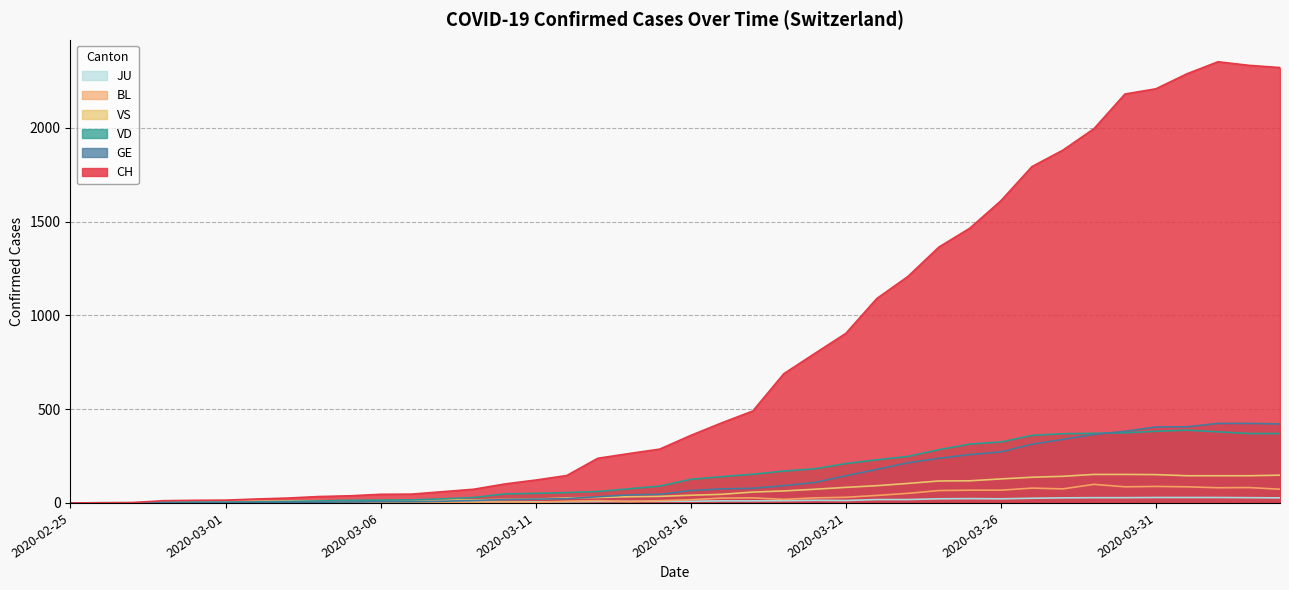

List the labels in order of GE value, largest first.

2020-04-02, 2020-04-03, 2020-04-04, 2020-04-01, 2020-03-31, 2020-03-30, 2020-03-29, 2020-03-28, 2020-03-27, 2020-03-26, 2020-03-25, 2020-03-24, 2020-03-23, 2020-03-22, 2020-03-21, 2020-03-20, 2020-03-19, 2020-03-18, 2020-03-17, 2020-03-16, 2020-03-15, 2020-03-14, 2020-03-13, 2020-03-12, 2020-03-11, 2020-03-10, 2020-03-09, 2020-03-08, 2020-03-06, 2020-03-07, 2020-03-05, 2020-03-03, 2020-03-04, 2020-02-29, 2020-03-01, 2020-03-02, 2020-02-28, 2020-02-26, 2020-02-27, 2020-02-25